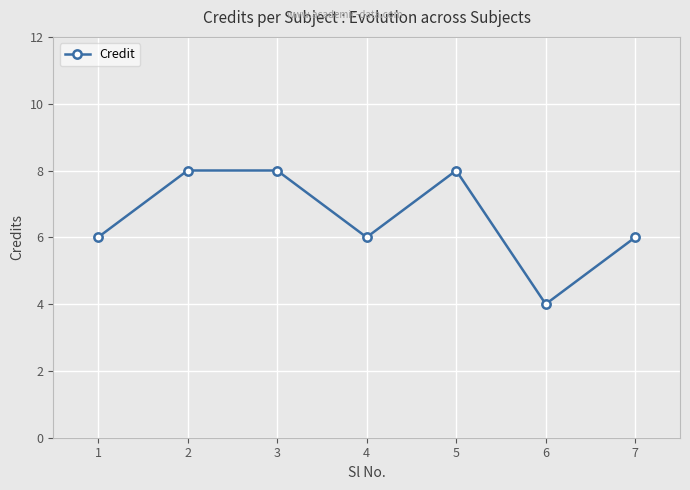

What is the difference between the values at 3 and 6?

4